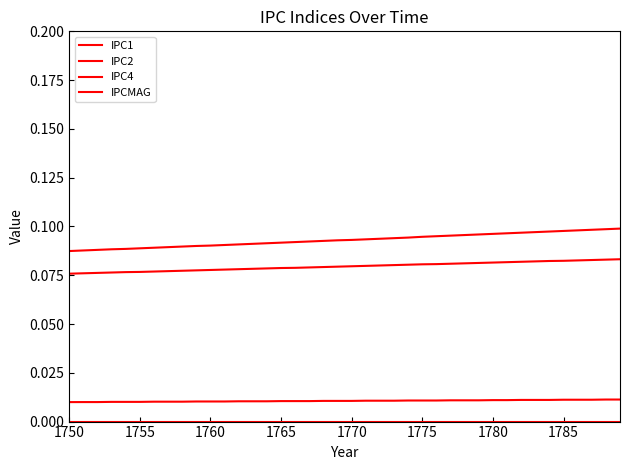

Which series has the largest total across all categories?

IPCMAG